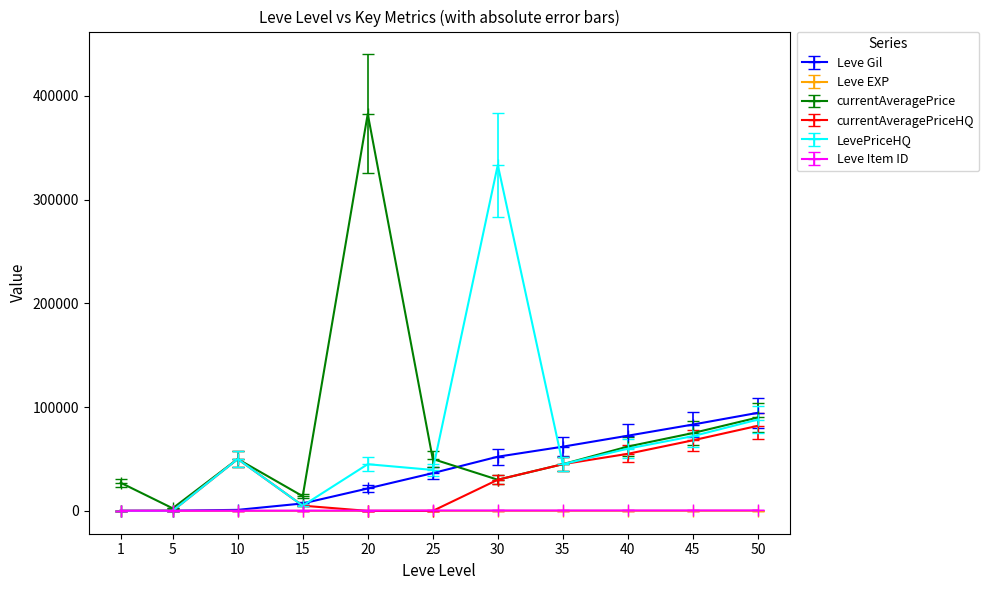

What is the sum of the Leve Item ID values at 50 and 10?

632